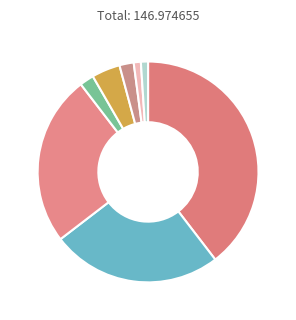

How many segments does this pie chart have?

8